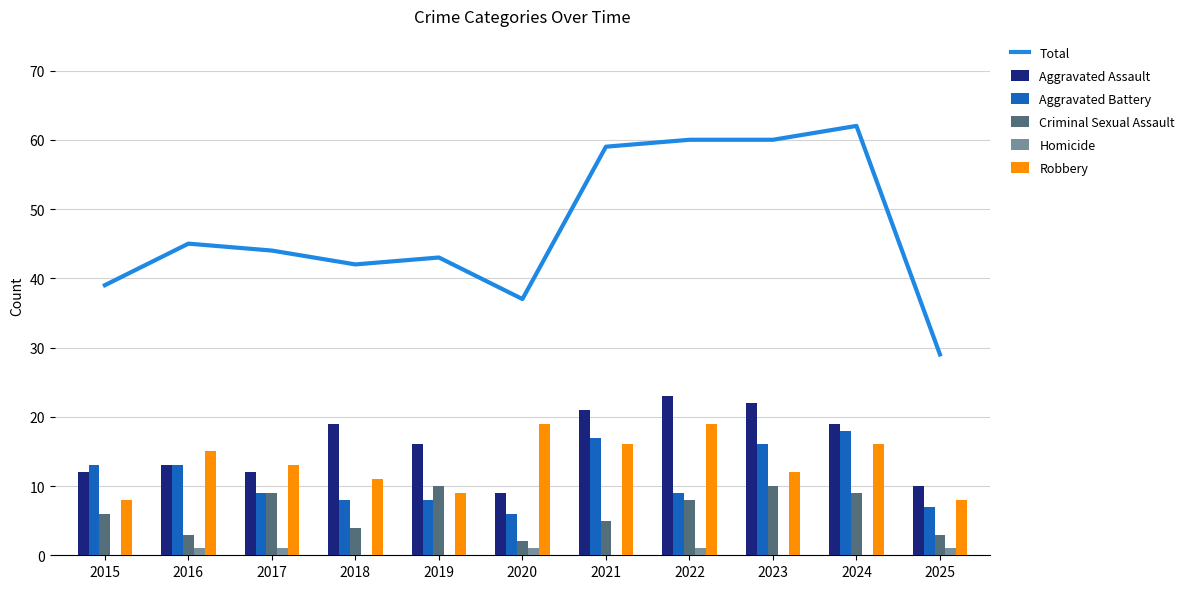

Rank the series at 2018 from lowest to highest value.

Homicide, Criminal Sexual Assault, Aggravated Battery, Robbery, Aggravated Assault, Total